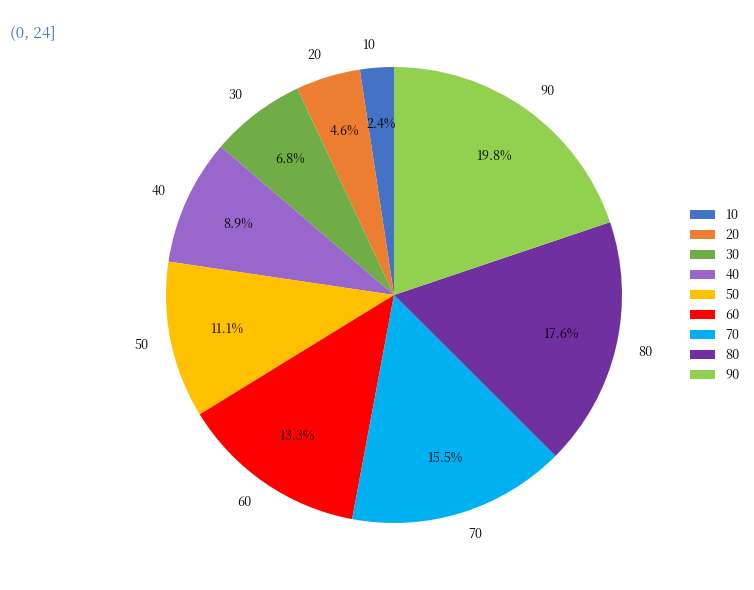

Between 20 and 50, which is larger?

50